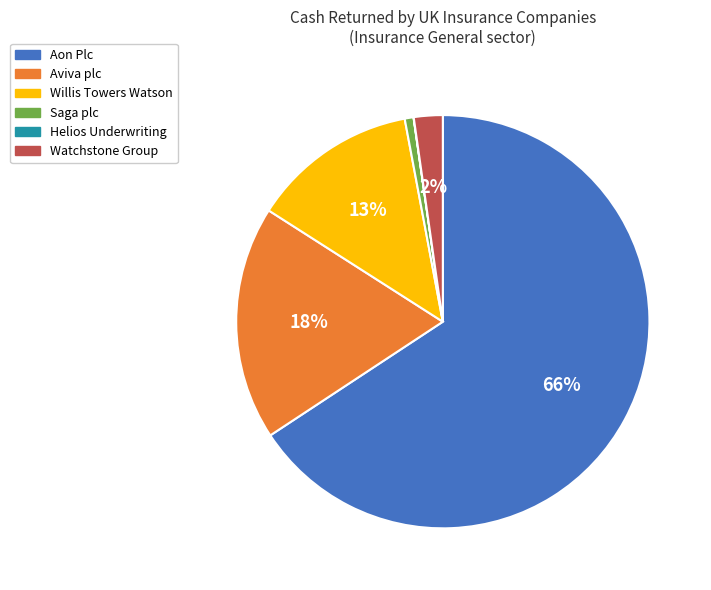

Does Aon Plc account for over 50% of the chart?

Yes